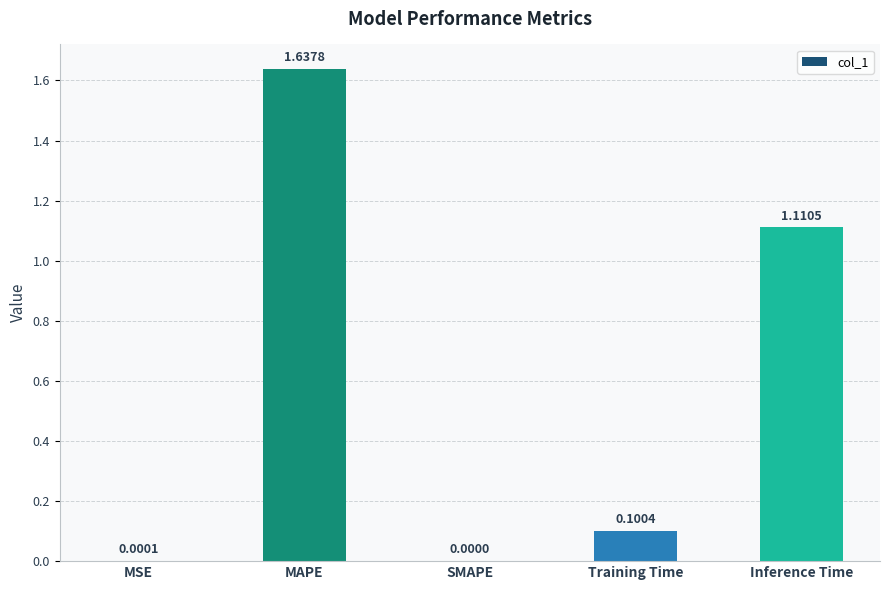

Which category has the highest value across all series?

MAPE